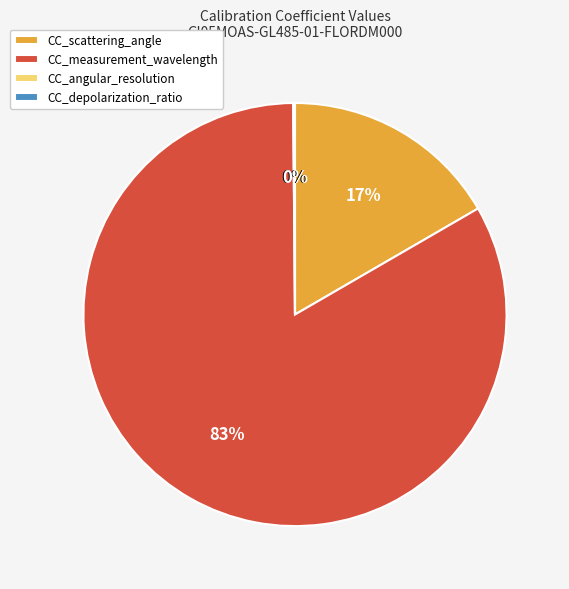

To the nearest percent, what percentage of the pie is CC_scattering_angle?

17%